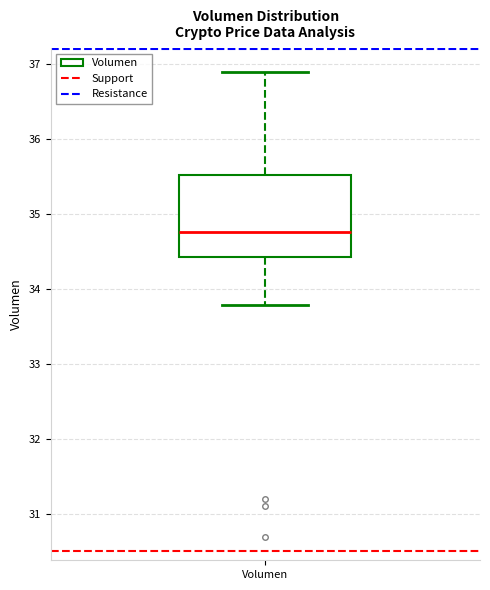

Read this box plot against the y-axis: the position of the median line, the range covered by the box, and the ends of both whiskers. The values are not printed on the chart, so give them approximately, as read against the axis.

median 34.8, box 34.4 to 35.5, whiskers 33.8 to 36.9